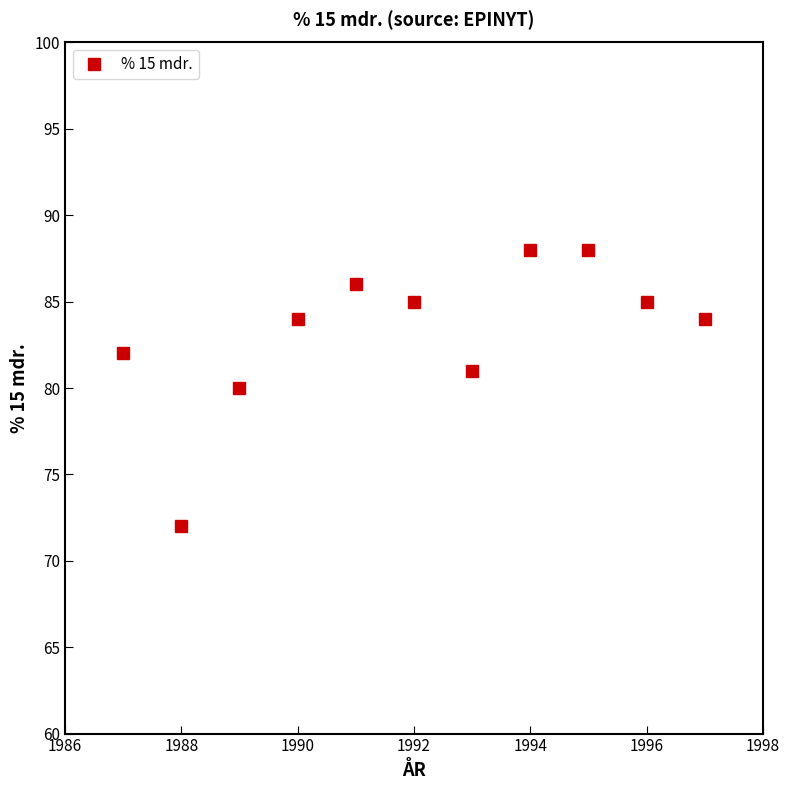

How many interior local valleys (lower than both neighbors) does the data have?

2